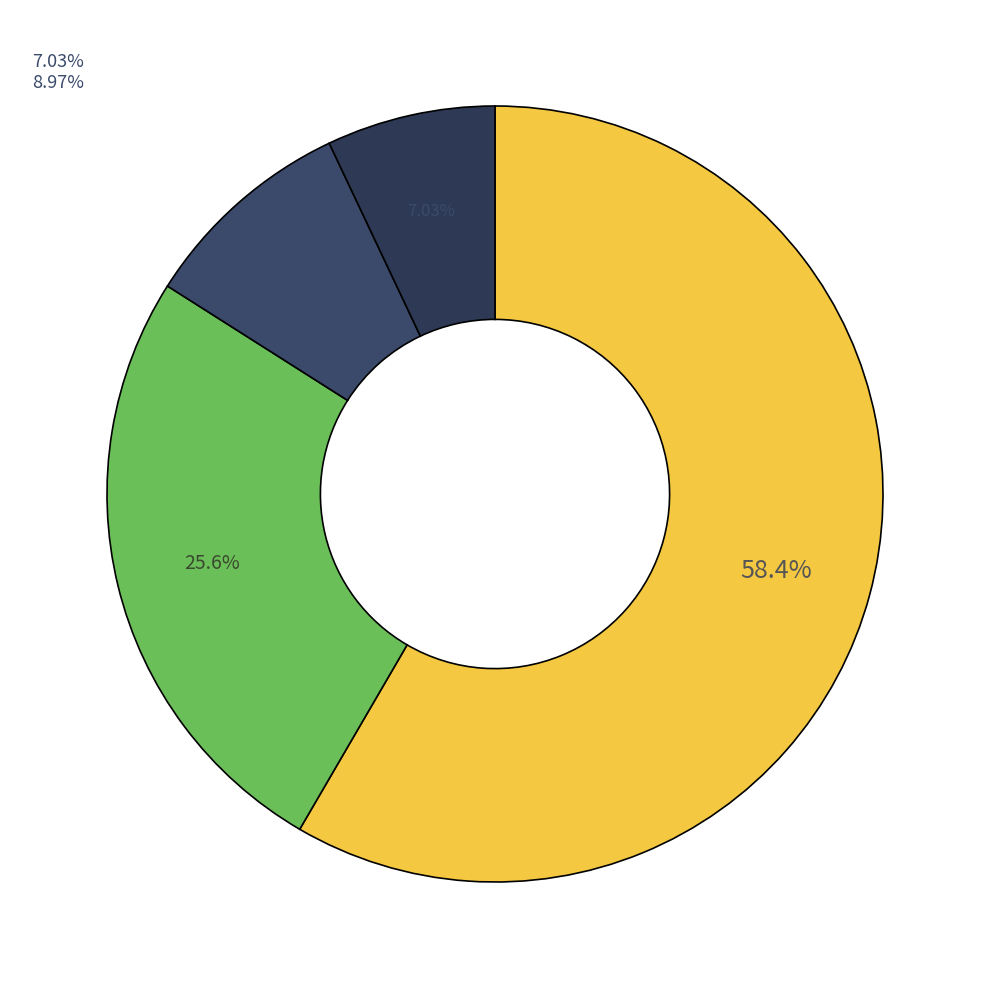

How many slices are in this pie chart?

4